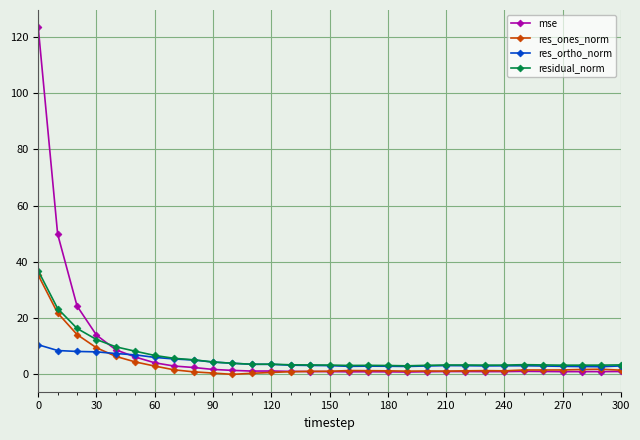

What is the value of the residual_norm point at the 15th from the left?

3.4